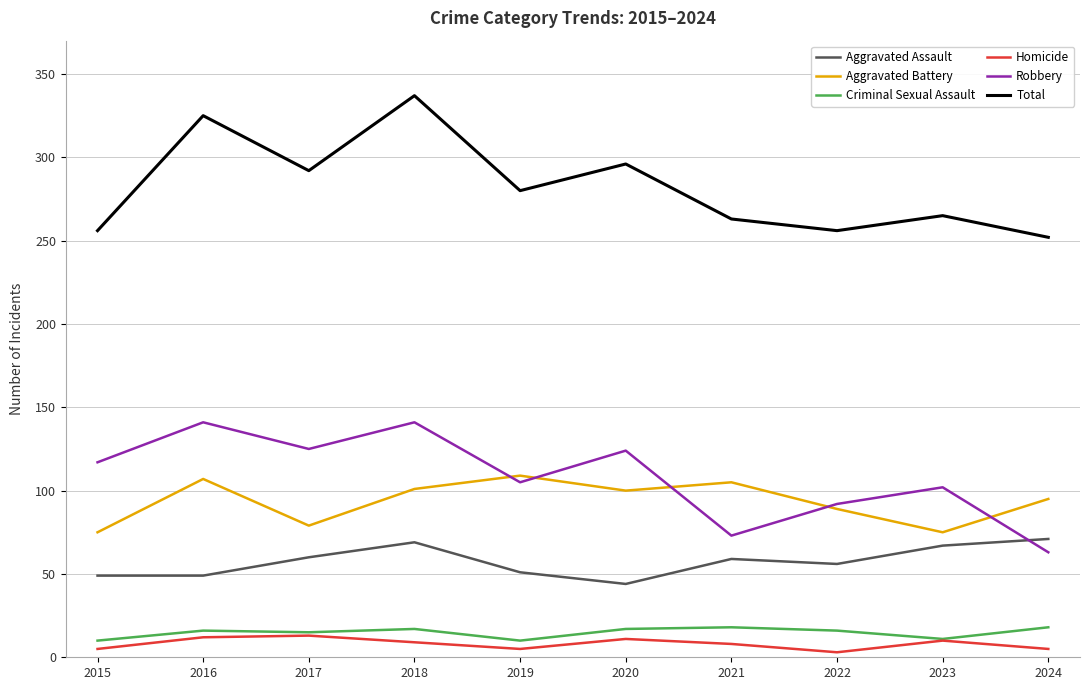

What is the average value of the Homicide series?

8